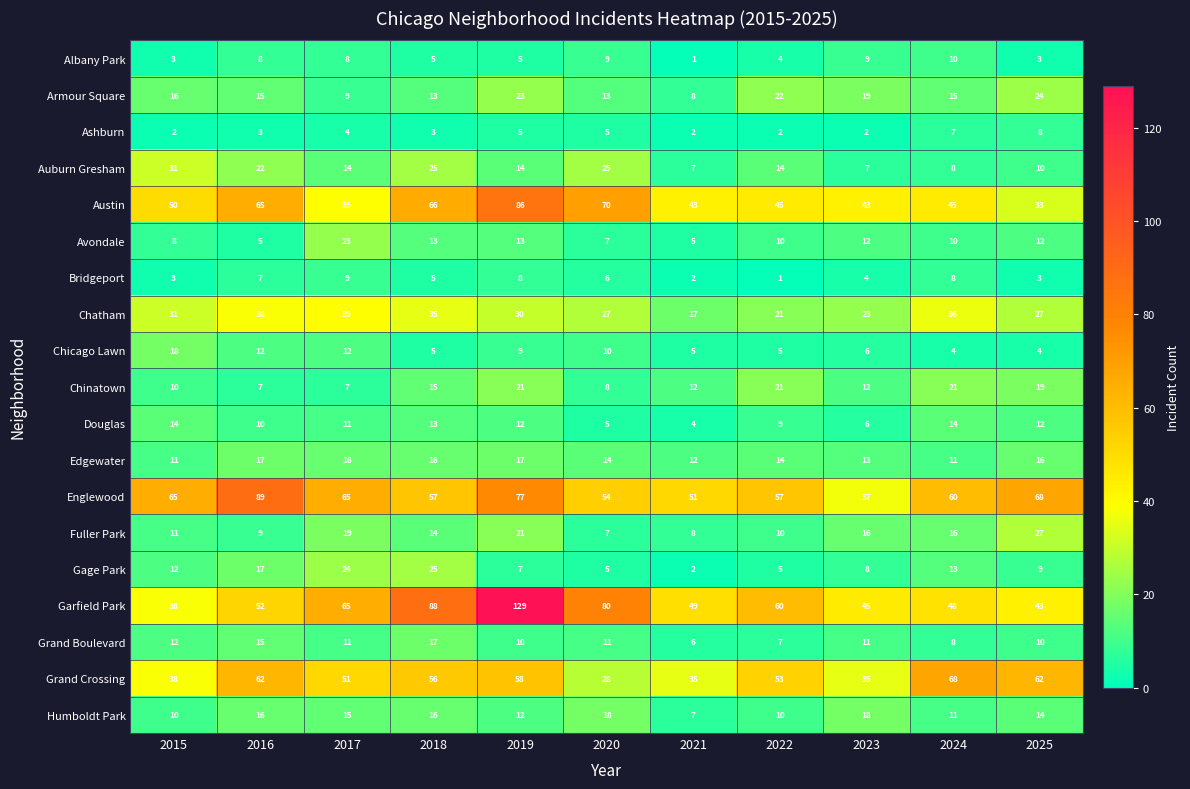

Which series has the largest total across all categories?

Garfield Park